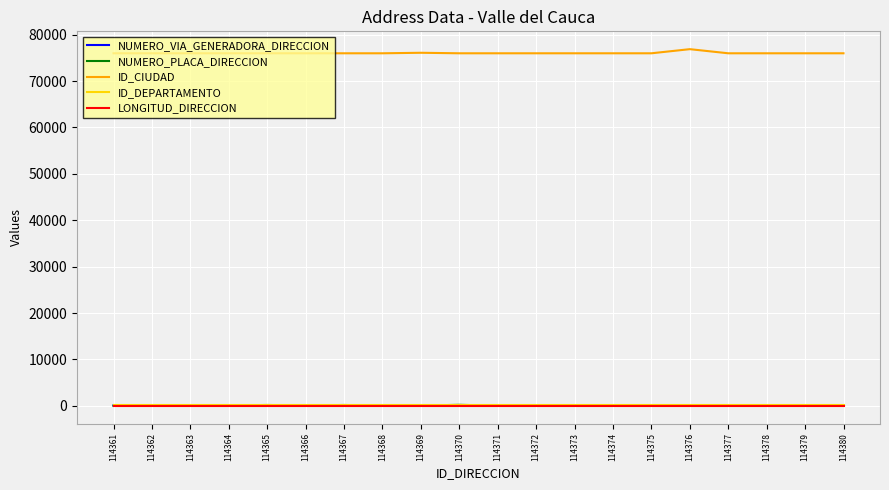

Is it true that NUMERO_VIA_GENERADORA_DIRECCION equals 99 at 114377?

True